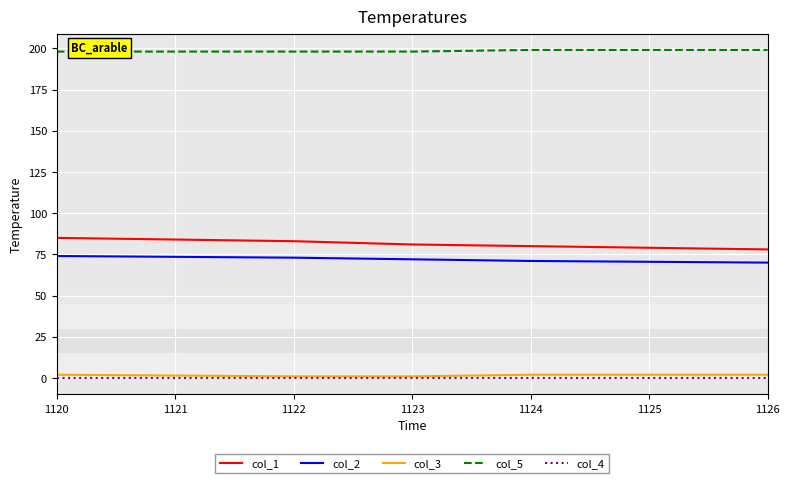

The value of col_1 at 1124 is 80. True or false?

True